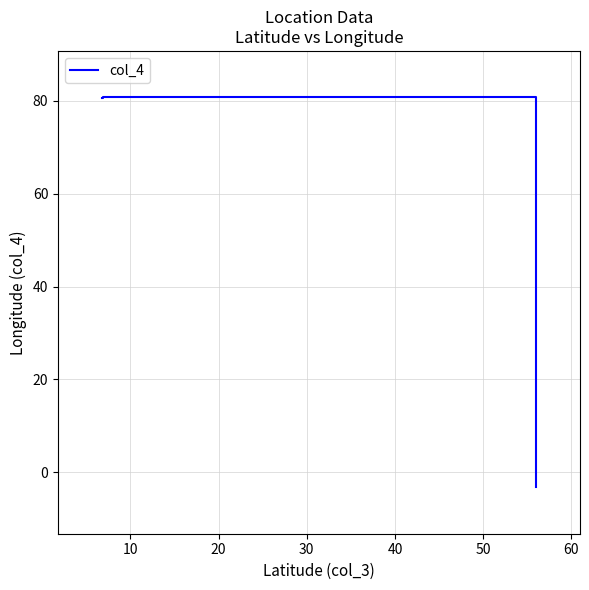

What is the sum of all values?

158.1